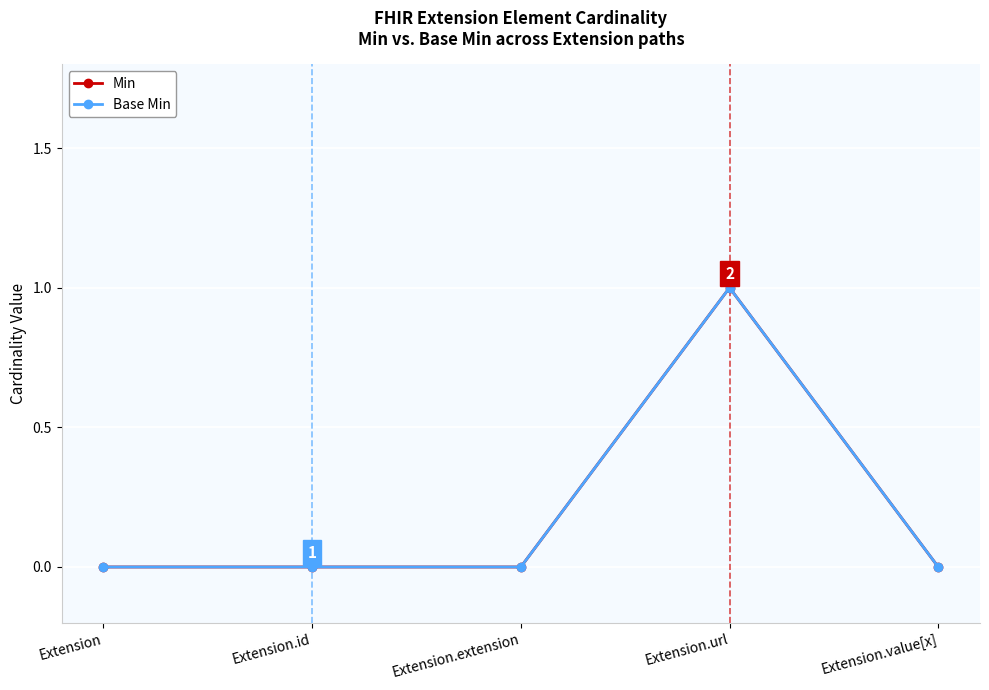

Is this an area chart (filled region under the line)?

No